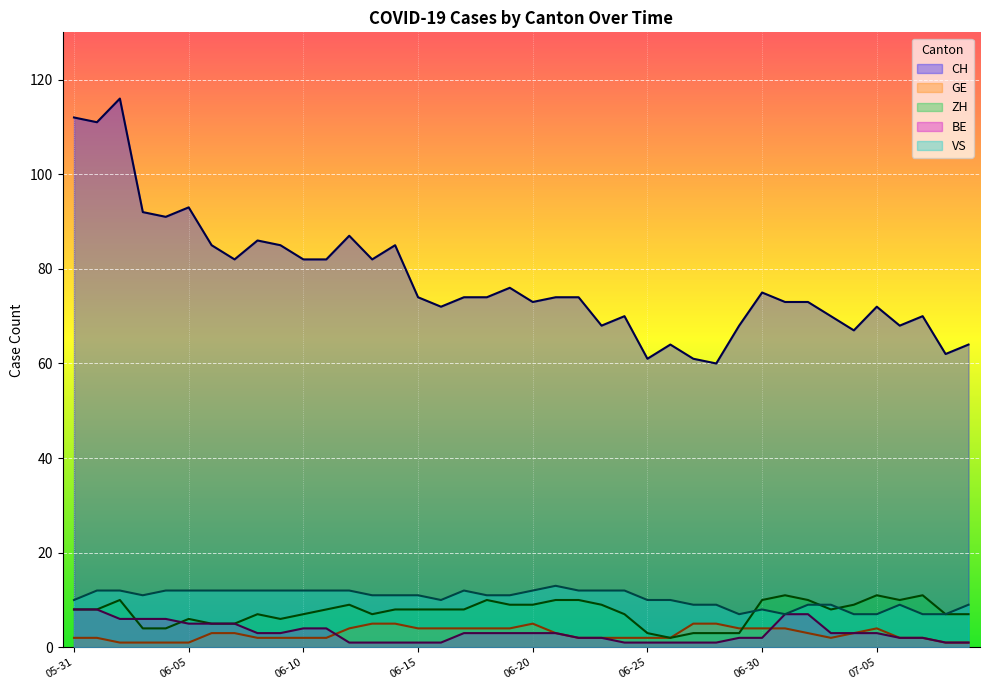

Which category has the lowest value in the VS series?

2020-06-29